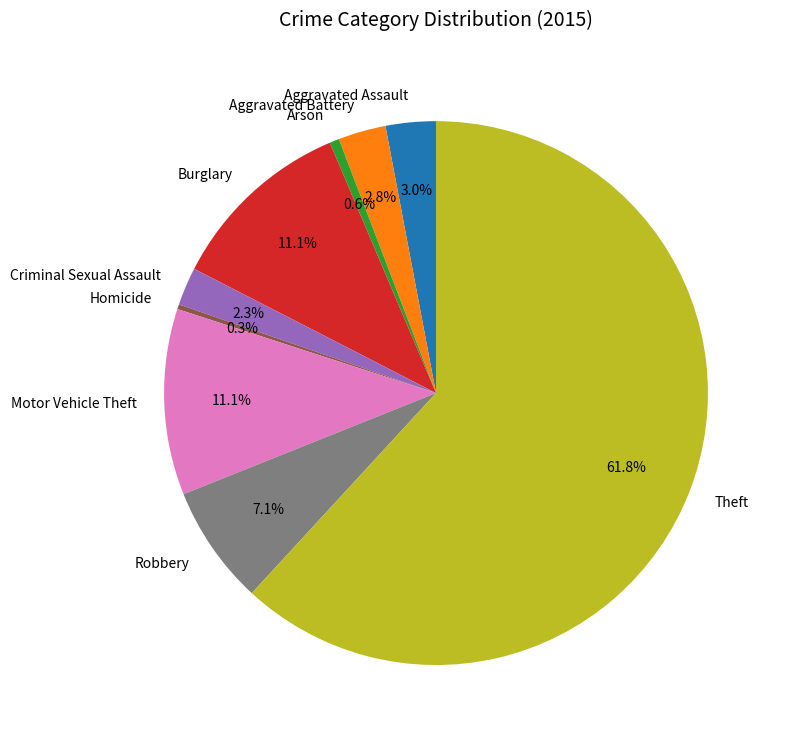

Is there any slice that represents more than half of the pie?

Yes